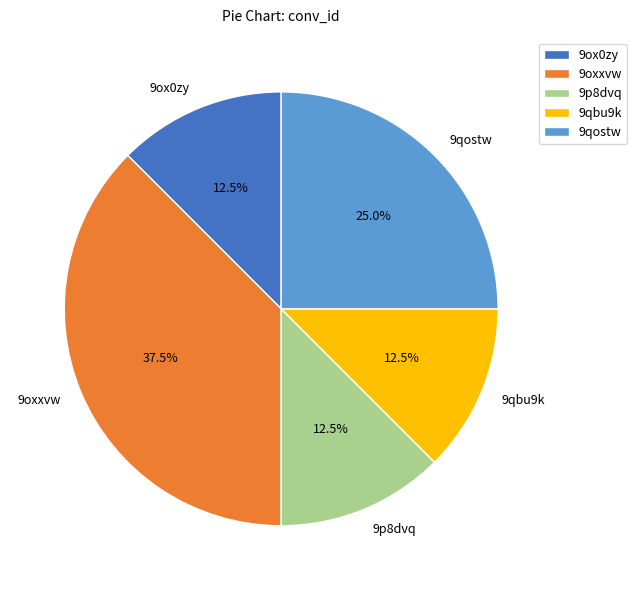

Which slice is the largest?

9oxxvw